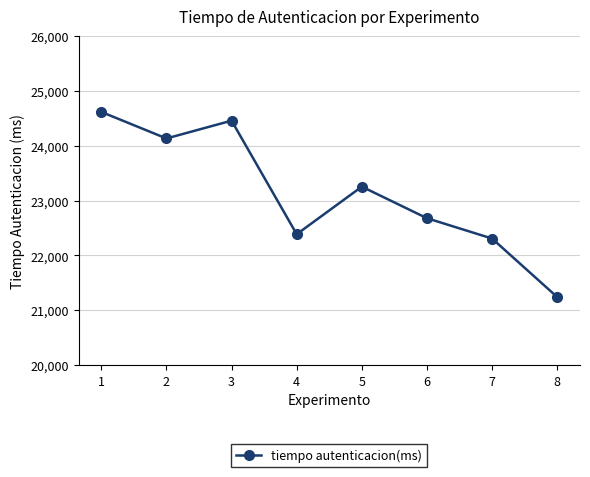

Reading left to right, list all the values displayed in this chart.

24619	24135	24460	22388	23256	22680	22309	21242